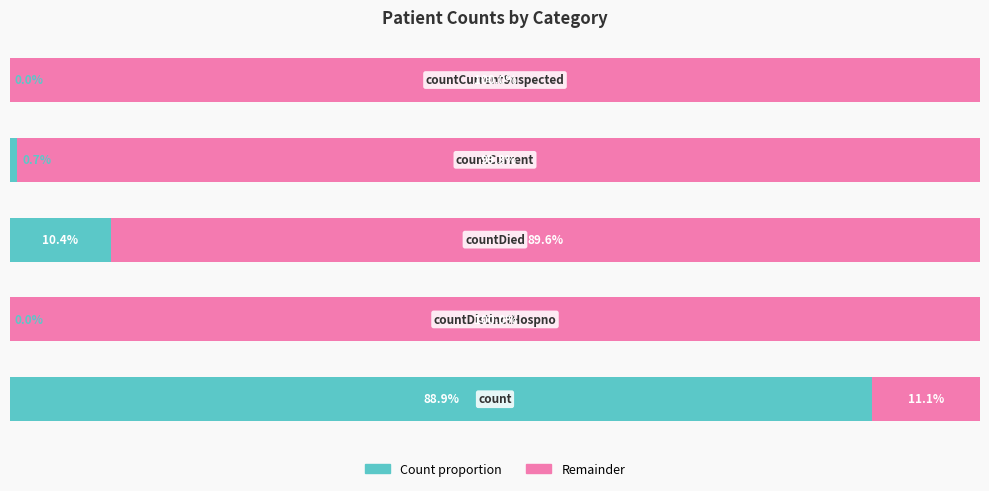

Reading left to right, extract all data points from this chart.

Count proportion: 0=88.9	1=0.0	2=10.4	3=0.7	4=0.0
Remainder: 0=11.1	1=100.0	2=89.6	3=99.3	4=100.0